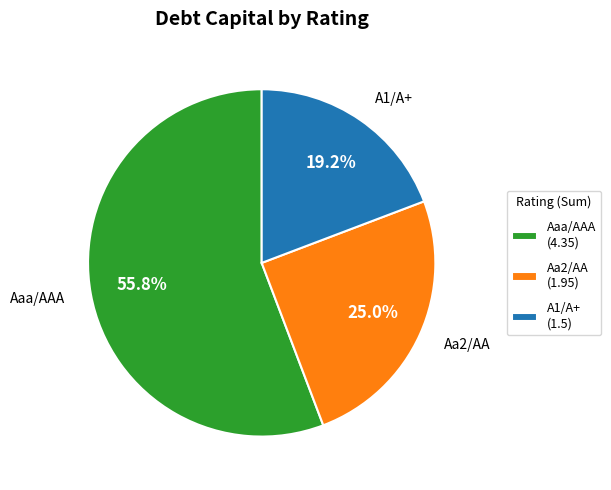

Does Aaa/AAA account for over 50% of the chart?

Yes